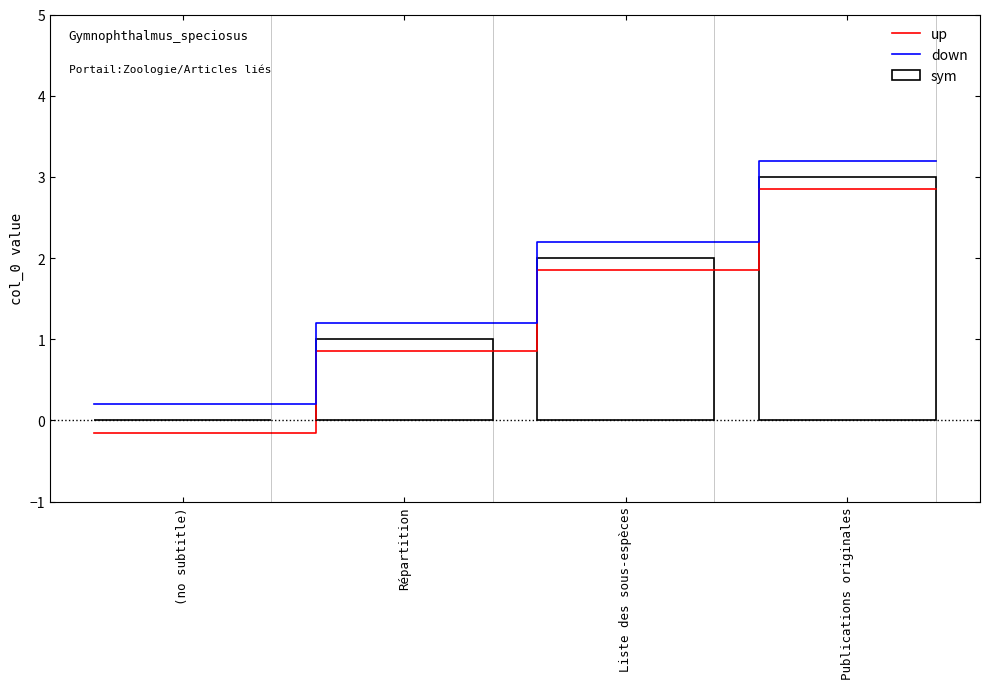

How many values are between 1 and 3?

3